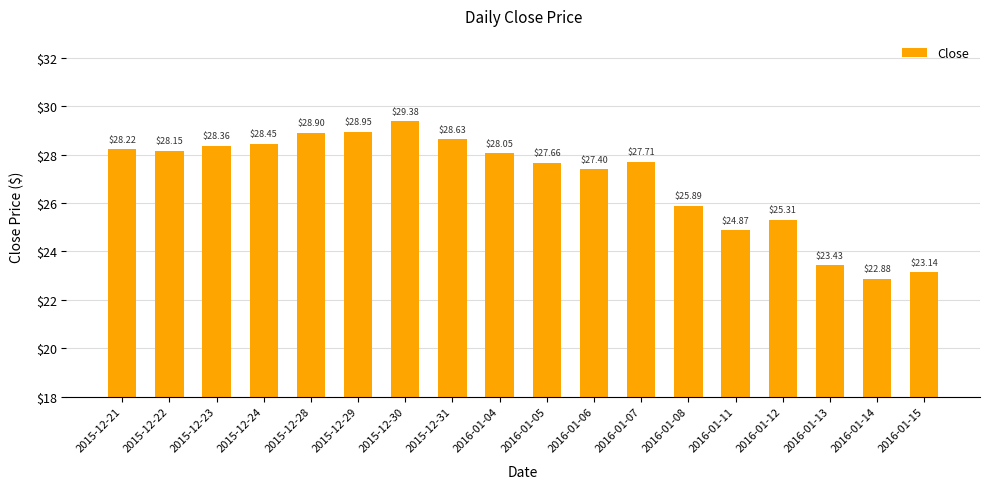

What is the difference between the second highest and minimum values?

6.1